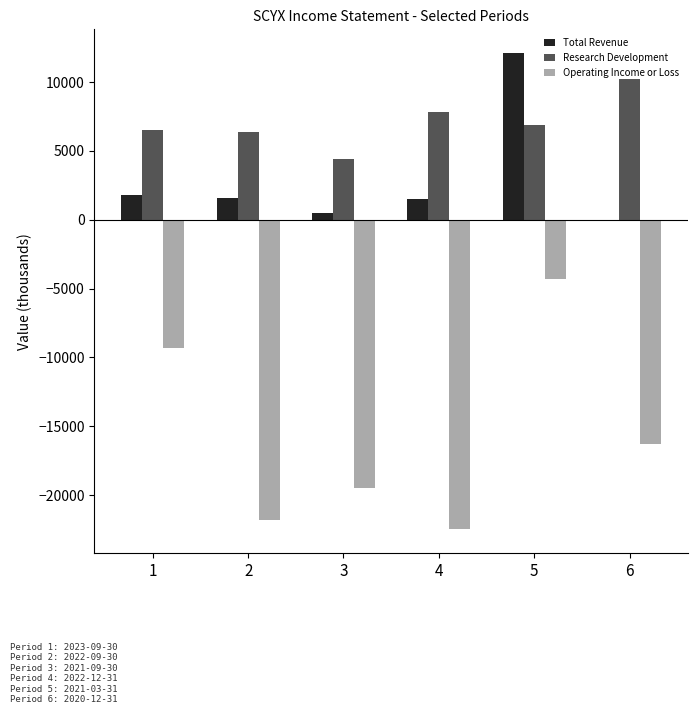

Which series has the largest total across all categories?

Research Development